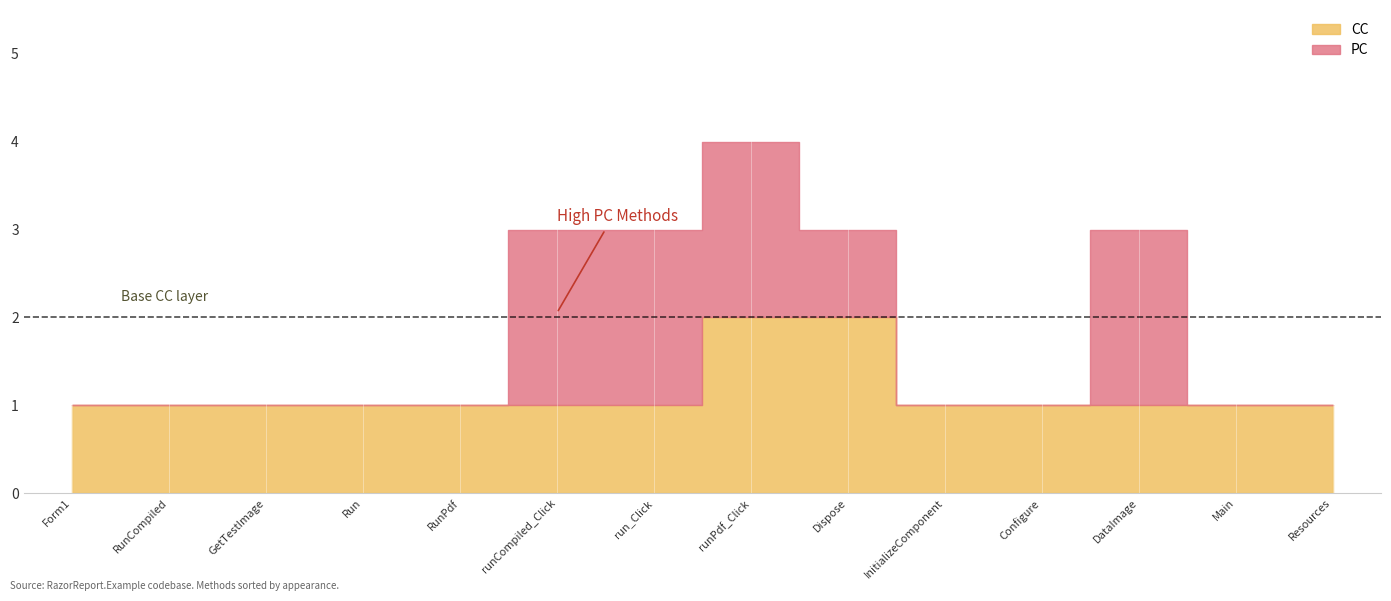

Is it true that CC equals 1 at RunCompiled?

False